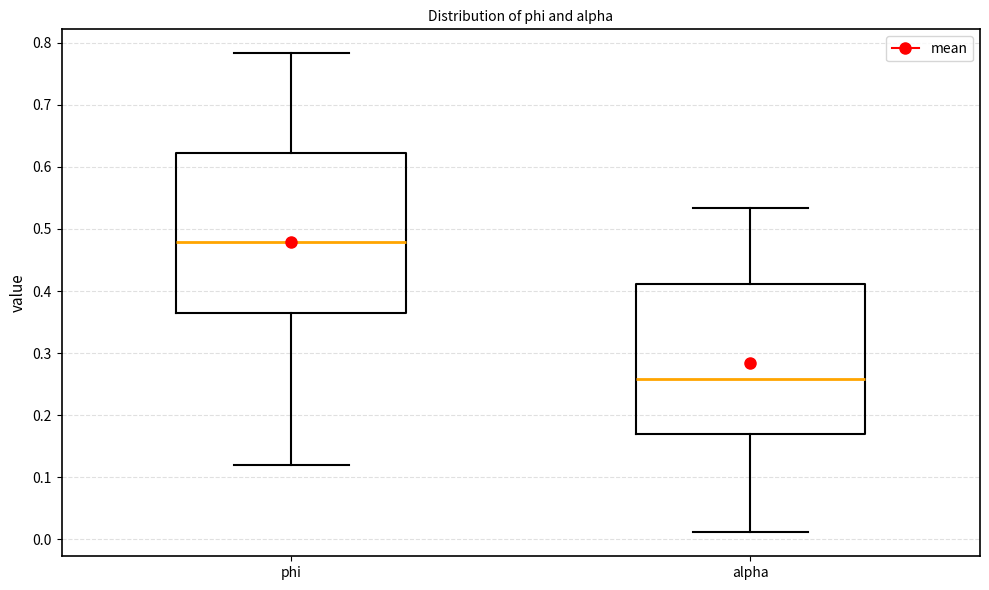

Where does the median line of the box for phi sit on the y-axis? The values are not printed on the chart, so give them approximately, as read against the axis.

0.48